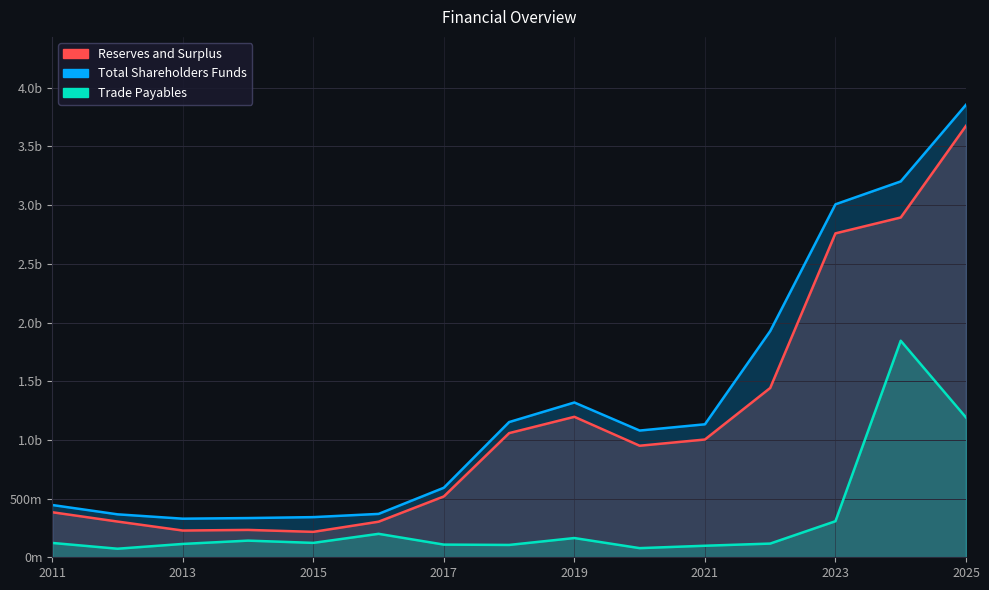

In Trade Payables, how many points are lower than both neighbors (excluding endpoints)?

4